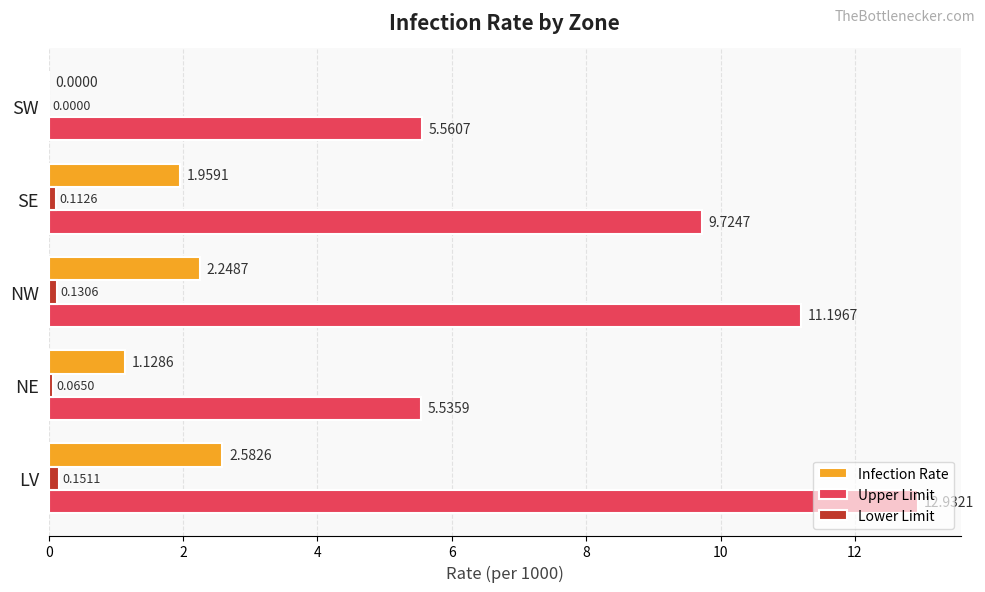

What is the average value of the Infection Rate series?

1.6